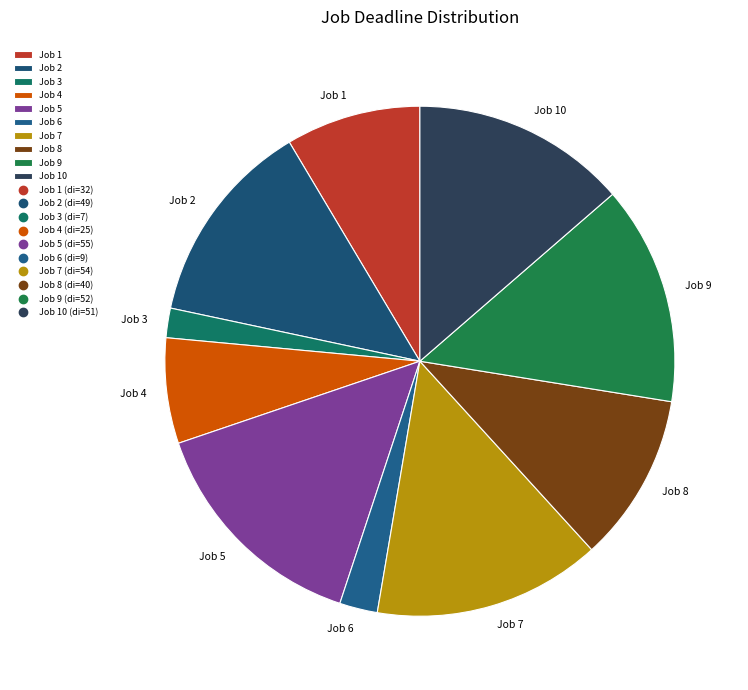

Between Job 8 and Job 9, which is larger?

Job 9